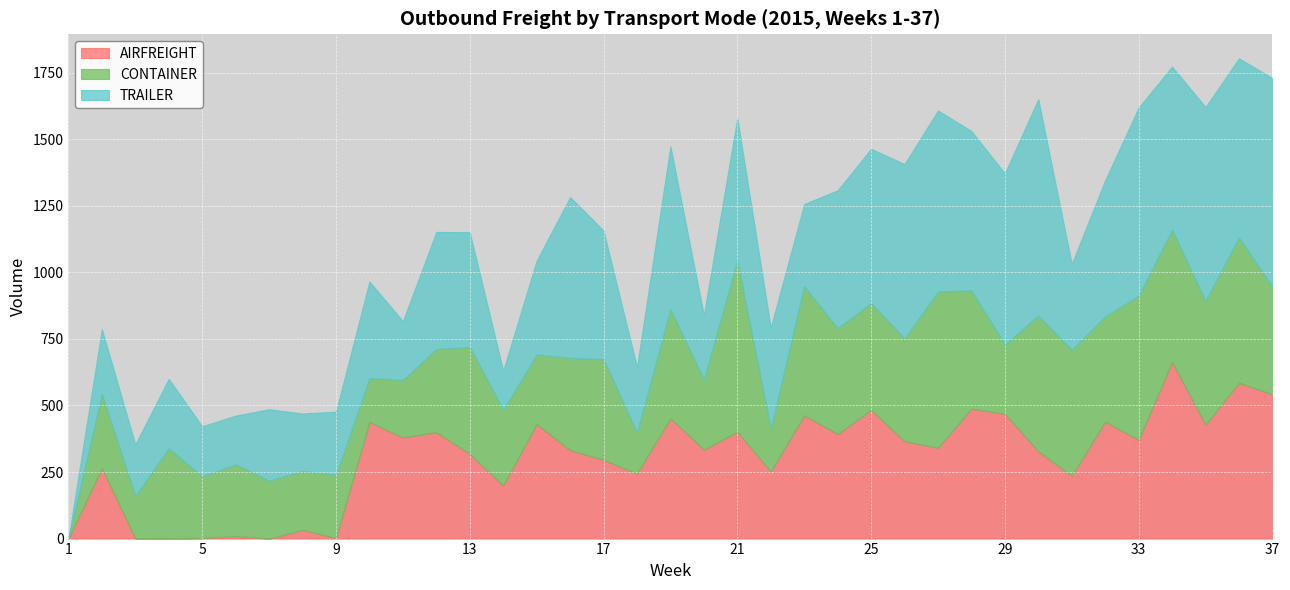

Rank the series by their maximum value, from lowest to highest.

CONTAINER, AIRFREIGHT, TRAILER